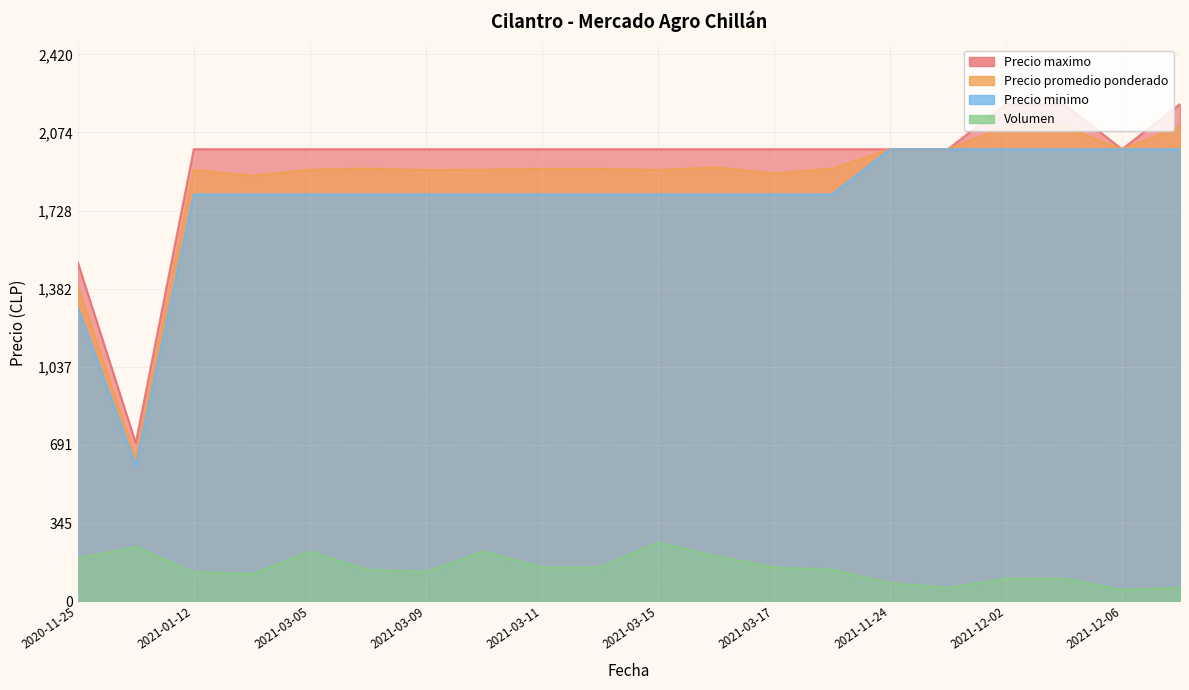

At 2021-11-25, list the series in order from smallest to largest.

Volumen, Precio promedio ponderado, Precio minimo, Precio maximo